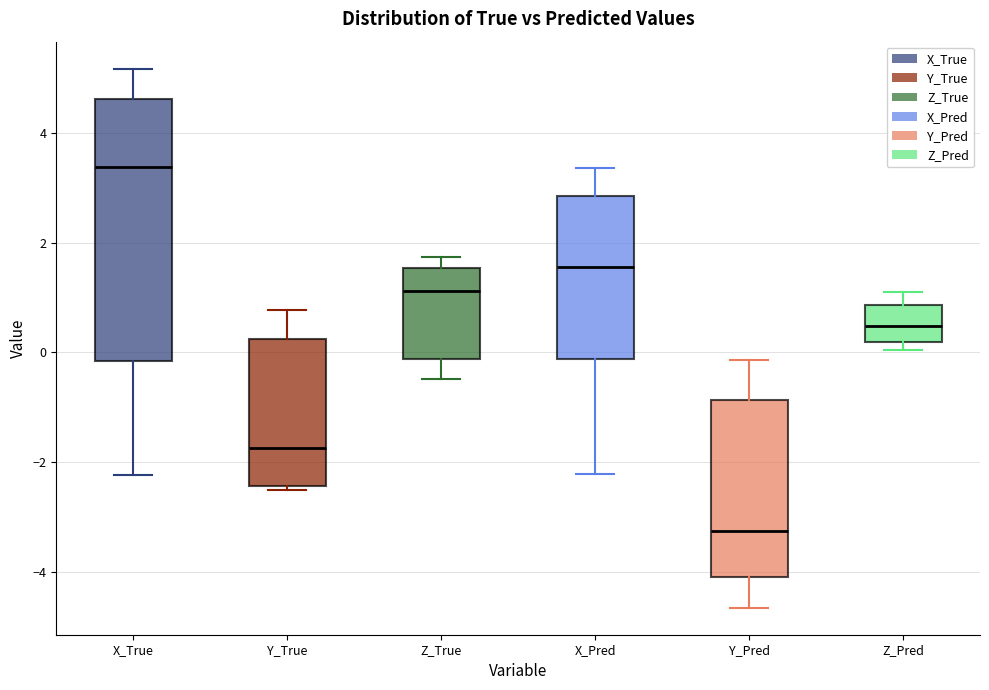

Which box's median line is the lowest?

Y_Pred